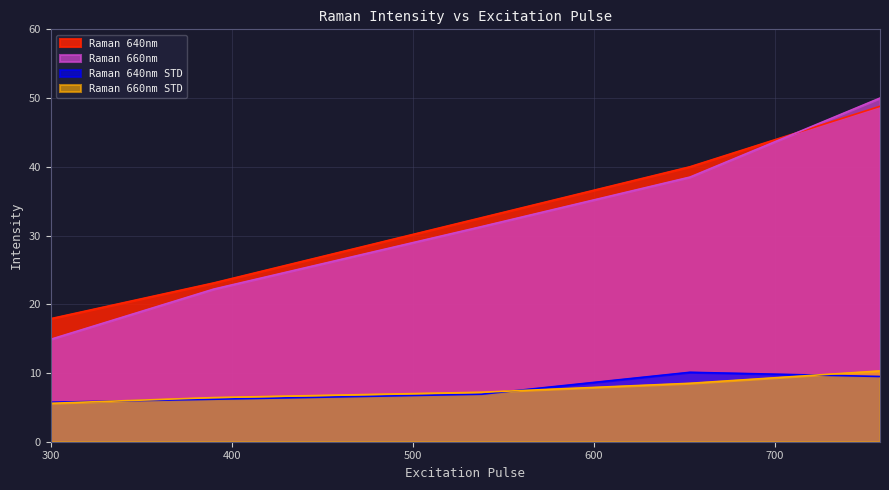

Between 390 and 758, which series saw the biggest shift?

Raman 660nm